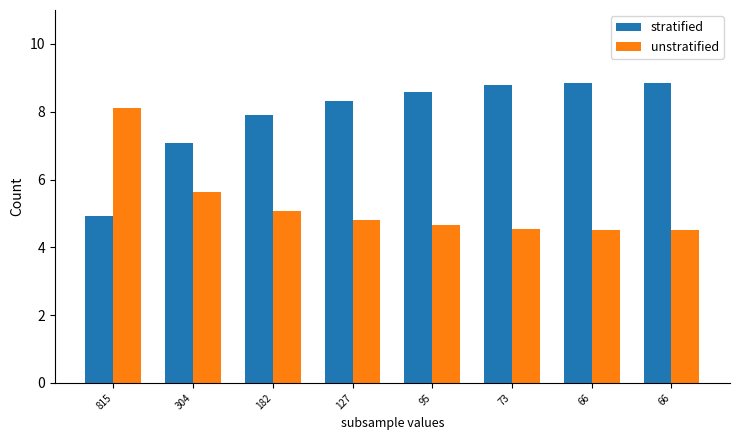

At which label is stratified closest to 6?

815